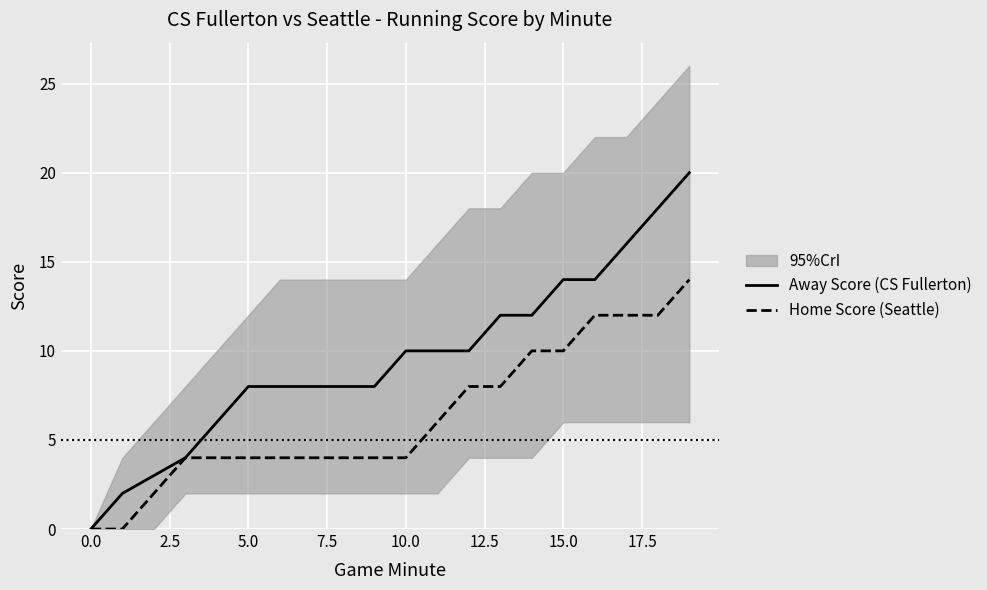

Read the Home Score (Seattle) value at 15.0.

10